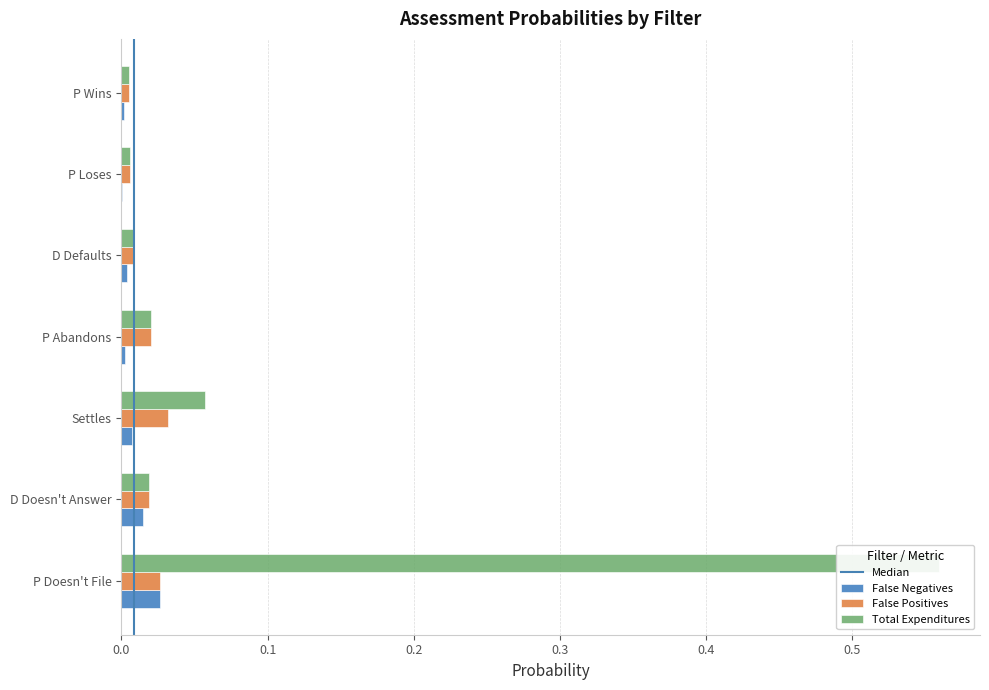

At which category is the sum across all series the highest?

P Doesn't File